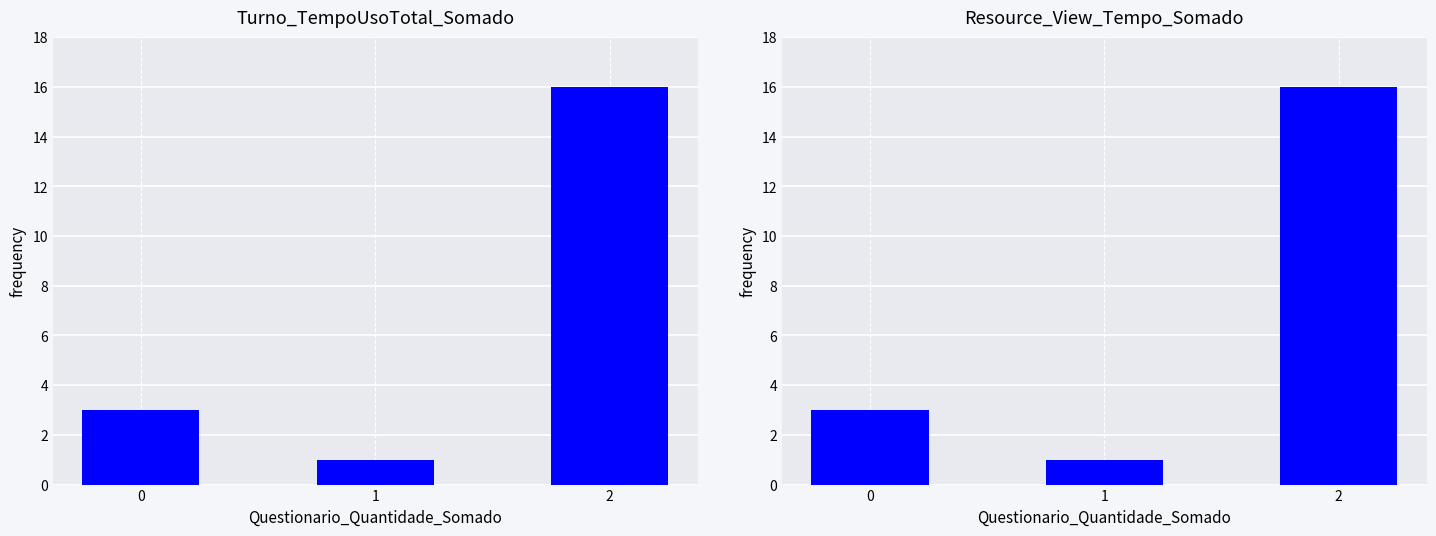

What is the value of the Turno_TempoUsoTotal_Somado bar at the 1st from the left?

3